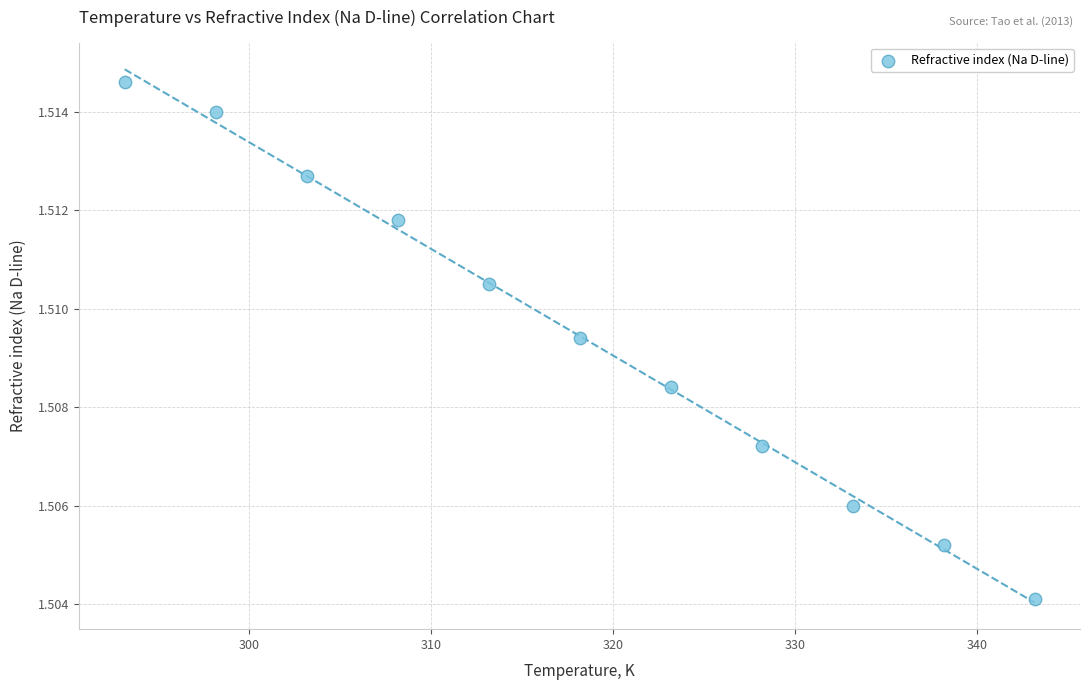

What is the average X value?

318.1